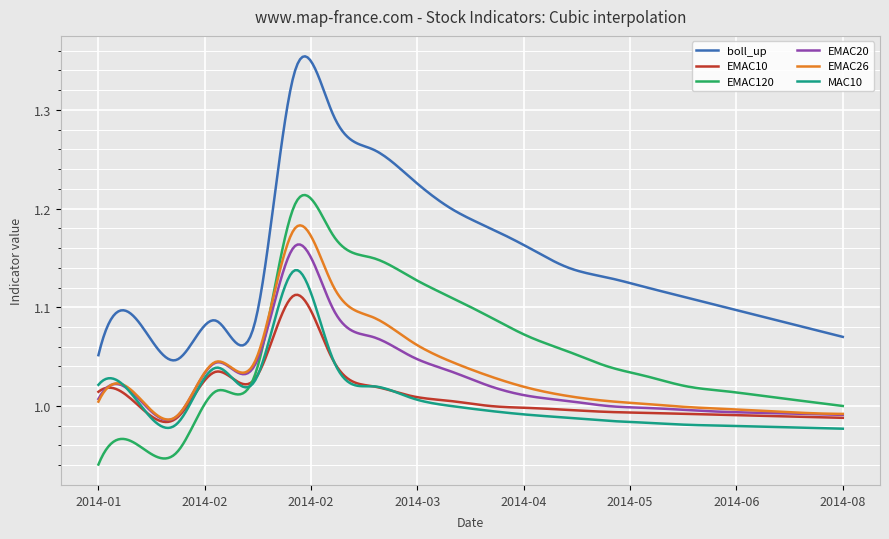

List the series in order of their peak value, highest first.

boll_up, EMAC120, EMAC26, EMAC20, MAC10, EMAC10